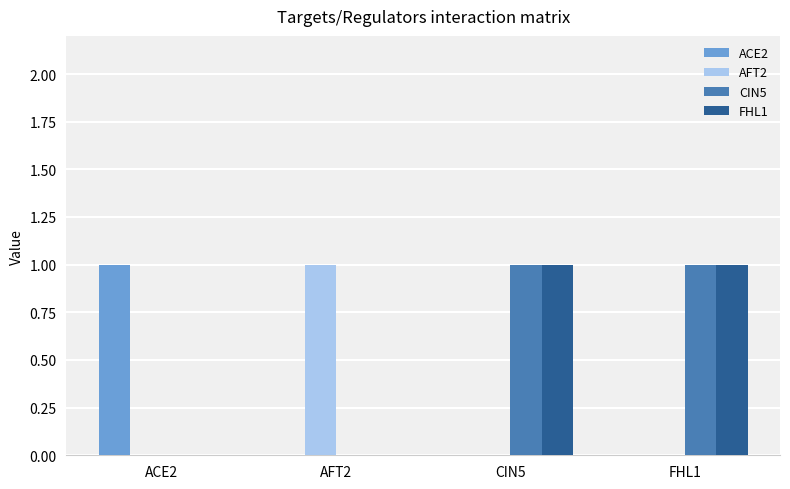

Which category has the highest value in the ACE2 series?

ACE2